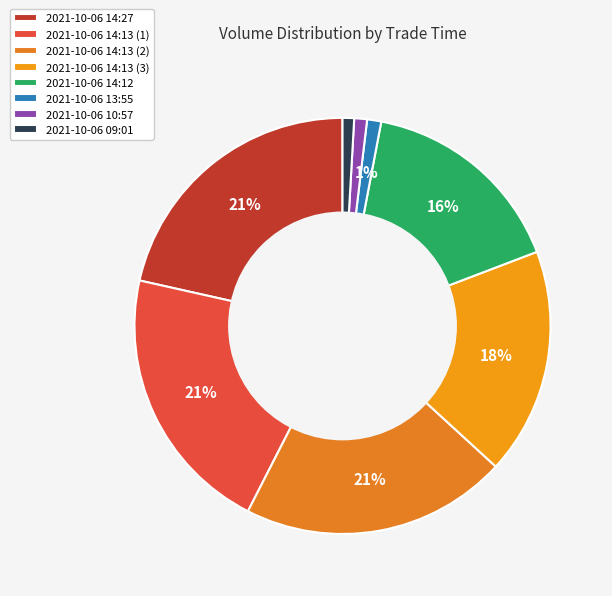

Approximately how many times larger is the value at 2021-10-06 09:01 compared to 2021-10-06 10:57?

0.9